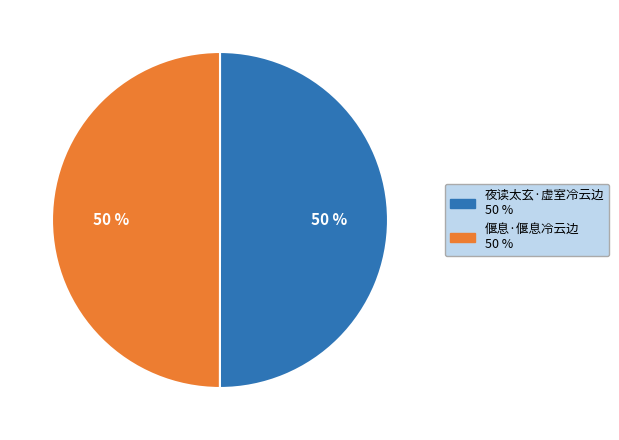

Approximately how many times larger is the value at 偃息·偃息冷云边 compared to 夜读太玄·虚室冷云边?

1.0